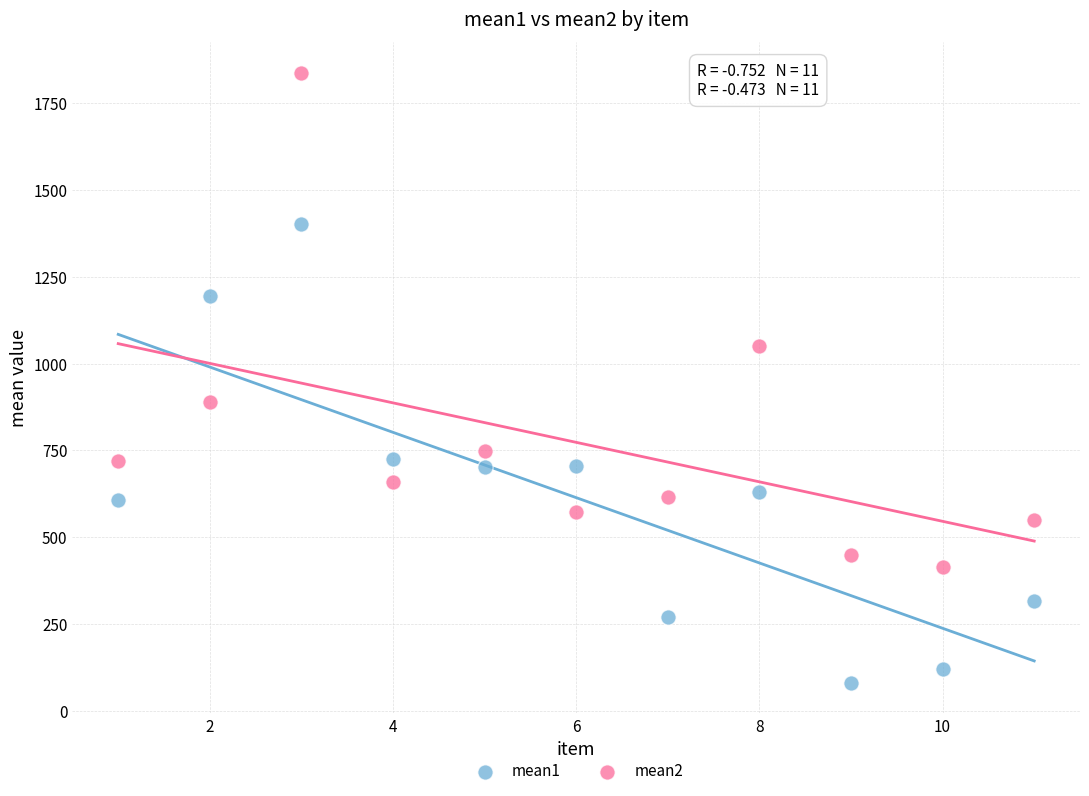

Across all series, what Y value is closest to 959?

888.7